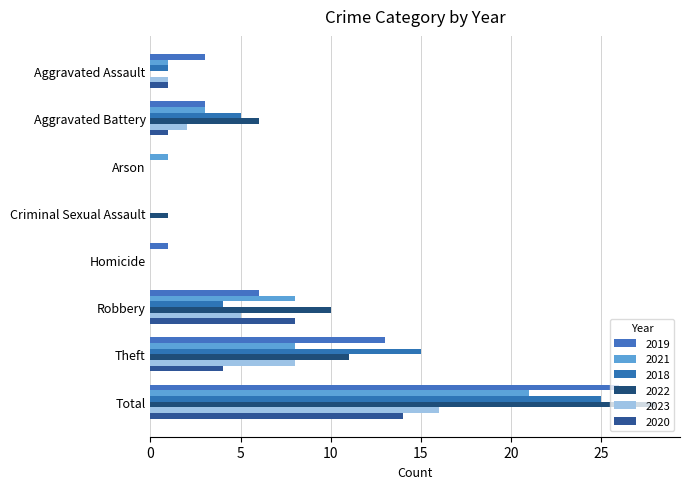

What are all the series names shown in the legend?

2019, 2021, 2018, 2022, 2023, 2020